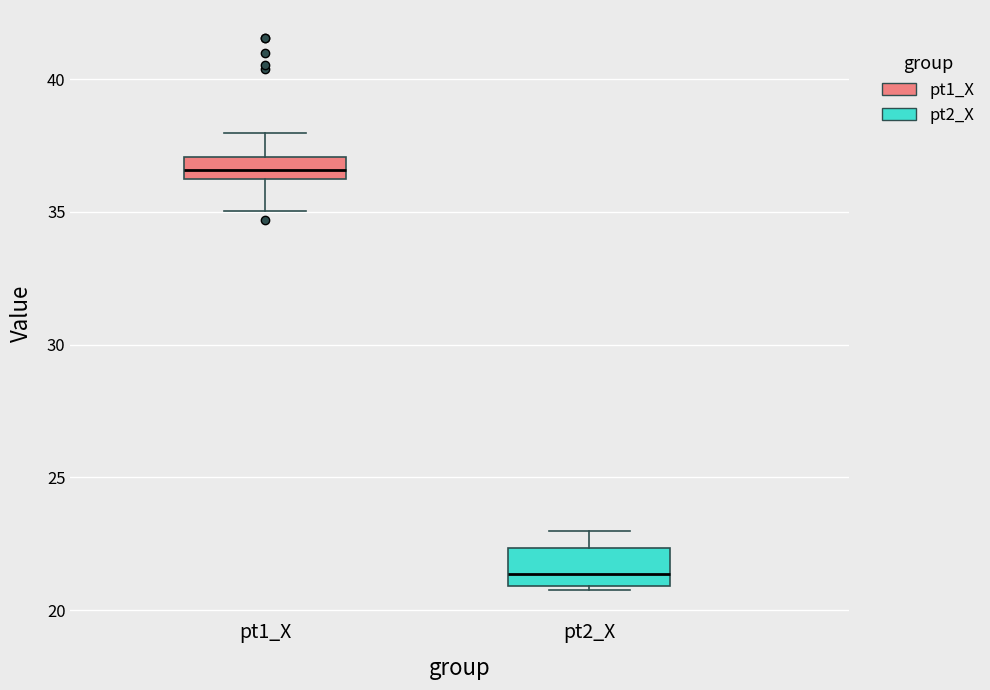

Reading left to right, transcribe this box plot: for each box, give where its median line is, the range the box spans, and where its two whiskers end, as read against the y-axis. The values are not printed on the chart, so give them approximately, as read against the axis.

pt1_X: median 36.5, box 36.0 to 37.0, whiskers 35.0 to 38.0
pt2_X: median 21.5, box 21.0 to 22.5, whiskers 21.0 to 23.0